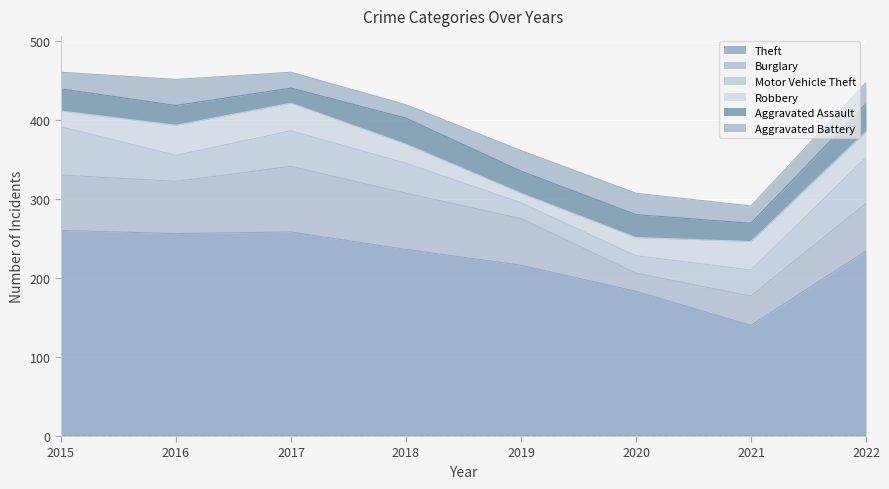

Is it true that Theft equals 415 at 2018?

False